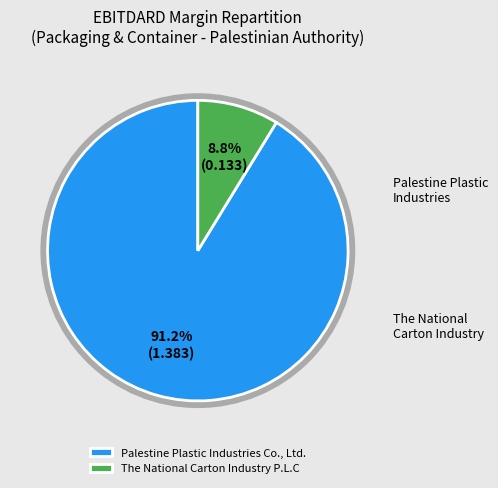

Is there a majority slice in this chart?

Yes